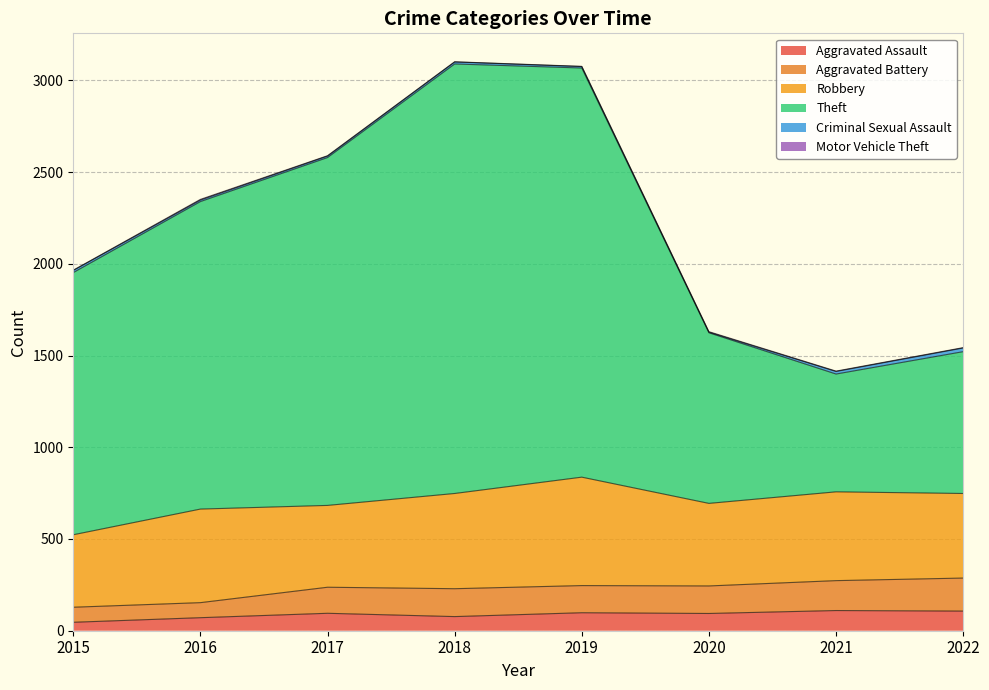

Which series has the largest total across all categories?

Theft